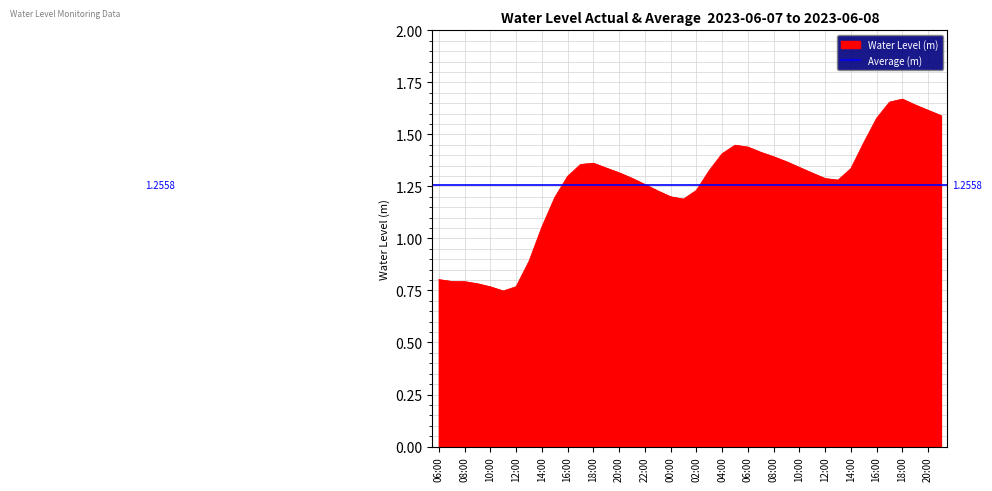

Reading right to left, list all the values displayed in this chart.

1.6	1.6	1.6	1.7	1.7	1.6	1.5	1.3	1.3	1.3	1.3	1.3	1.4	1.4	1.4	1.4	1.4	1.4	1.3	1.2	1.2	1.2	1.2	1.3	1.3	1.3	1.3	1.4	1.4	1.3	1.2	1.1	0.9	0.8	0.7	0.8	0.8	0.8	0.8	0.8